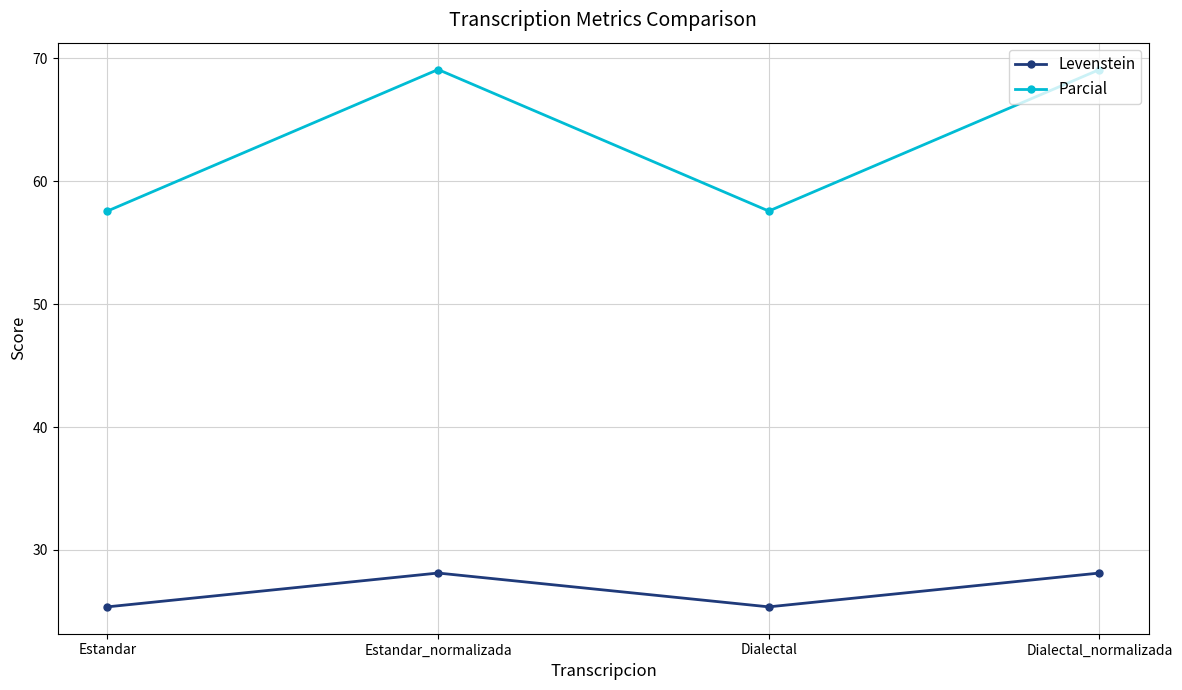

True or false: Levenstein and Parcial intersect in this chart.

False